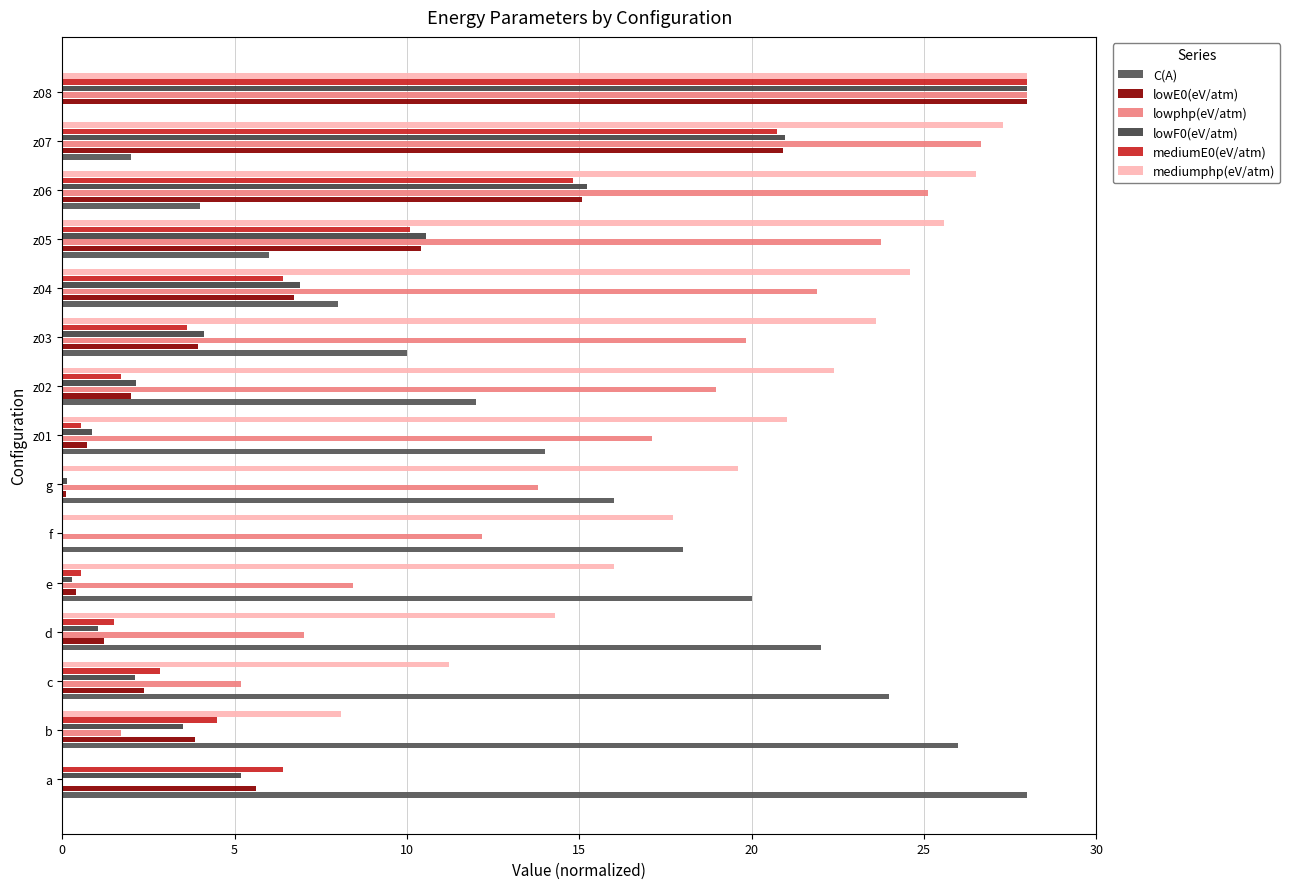

At how many categories does at least one series exceed 18?

14